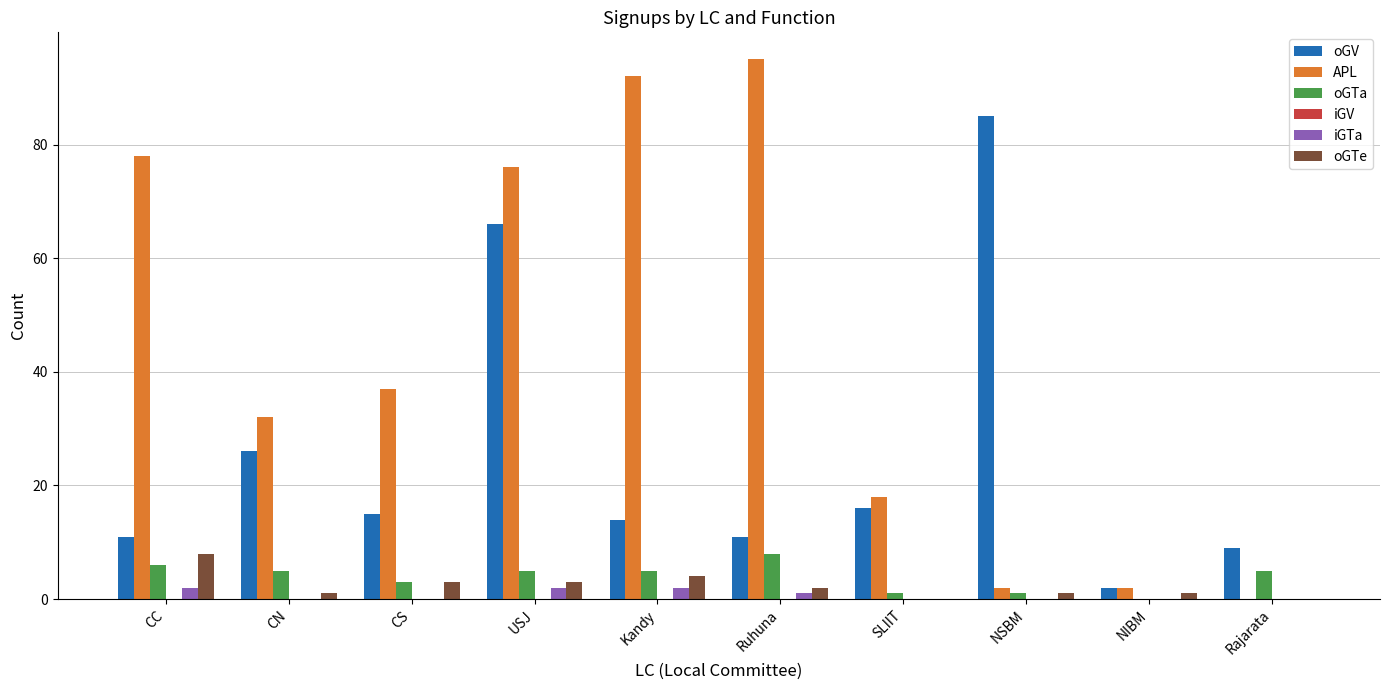

Which series has the largest range (max minus min)?

APL